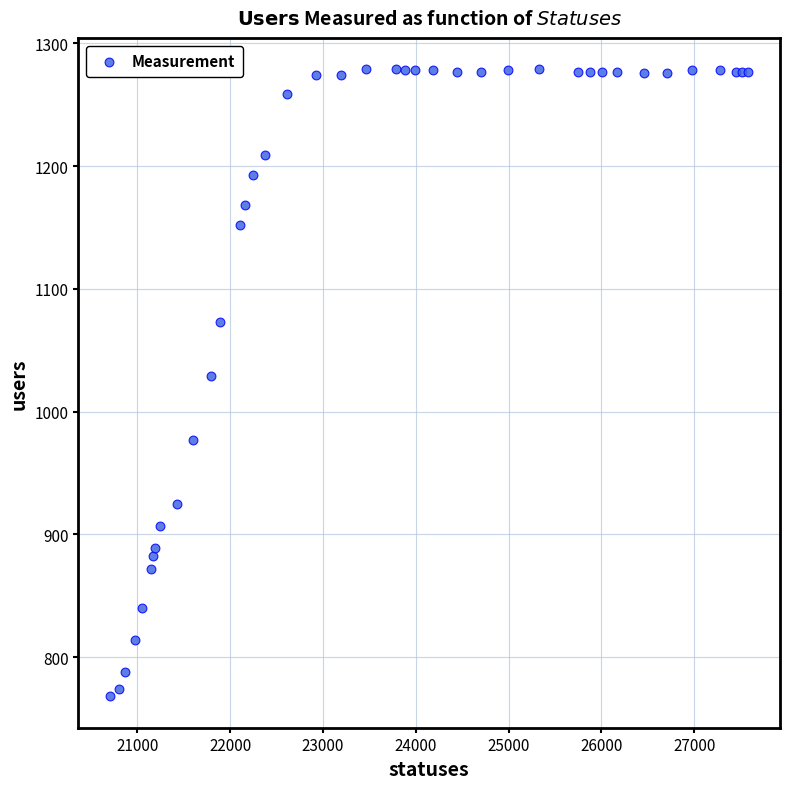

What Y value in the scatter plot is closest to 1023?

1029